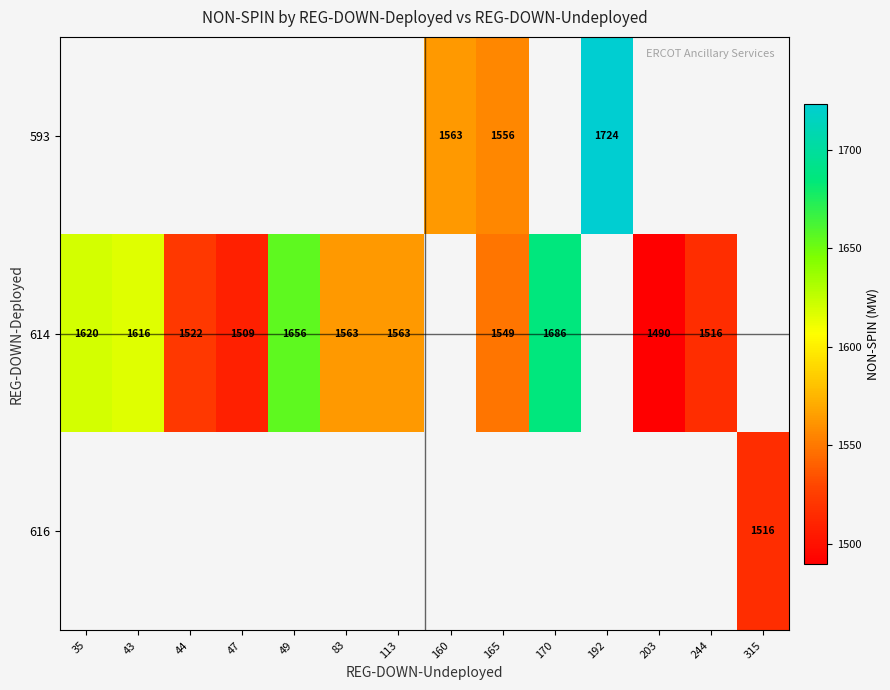

Between 165 and 113, which is larger?

113